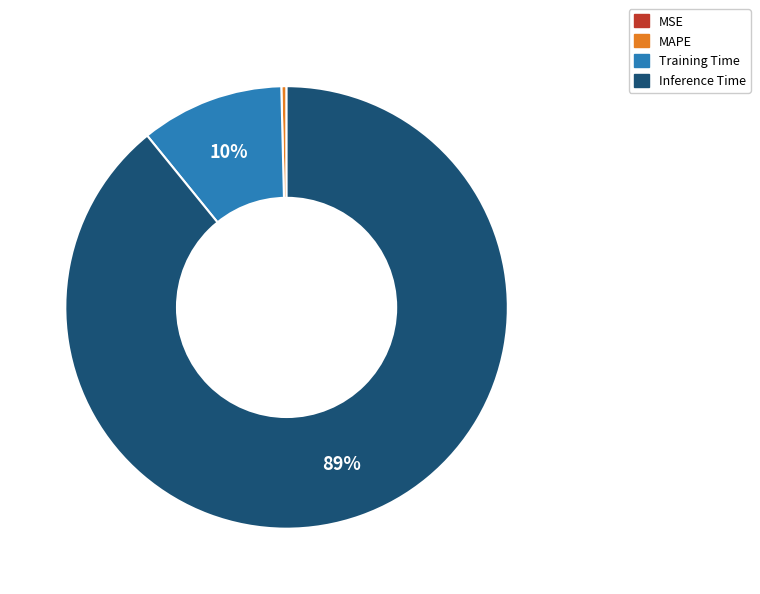

Is there a majority slice in this chart?

Yes